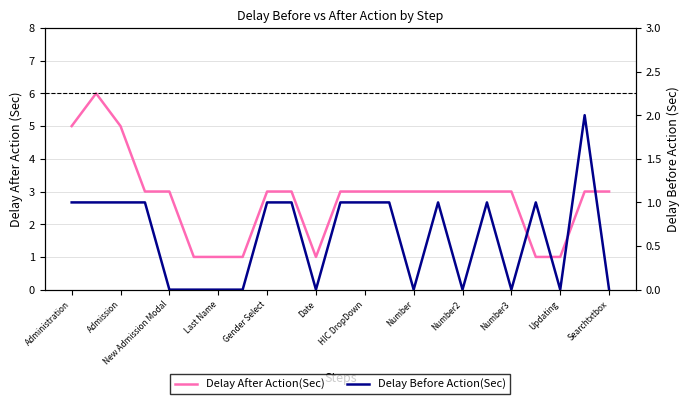

What is the maximum value shown in the chart?

6